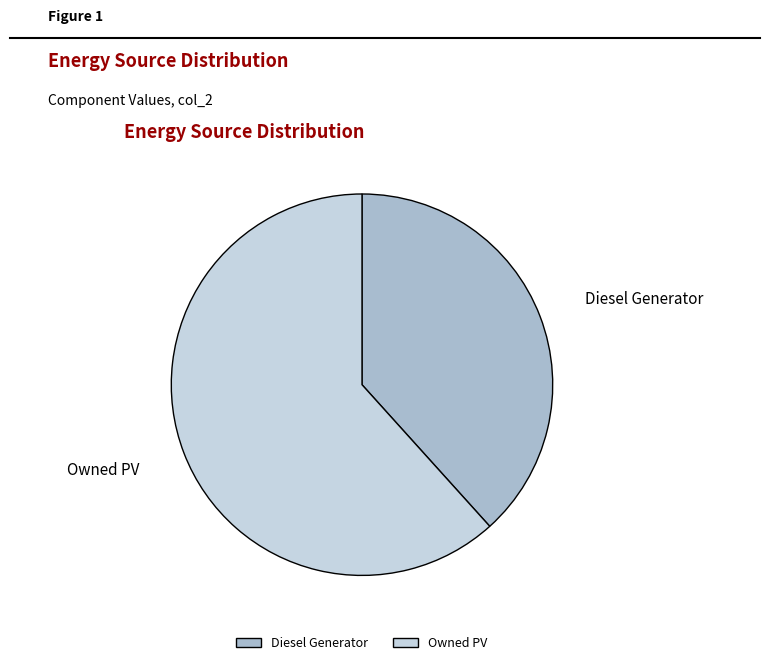

How many segments does this pie chart have?

2